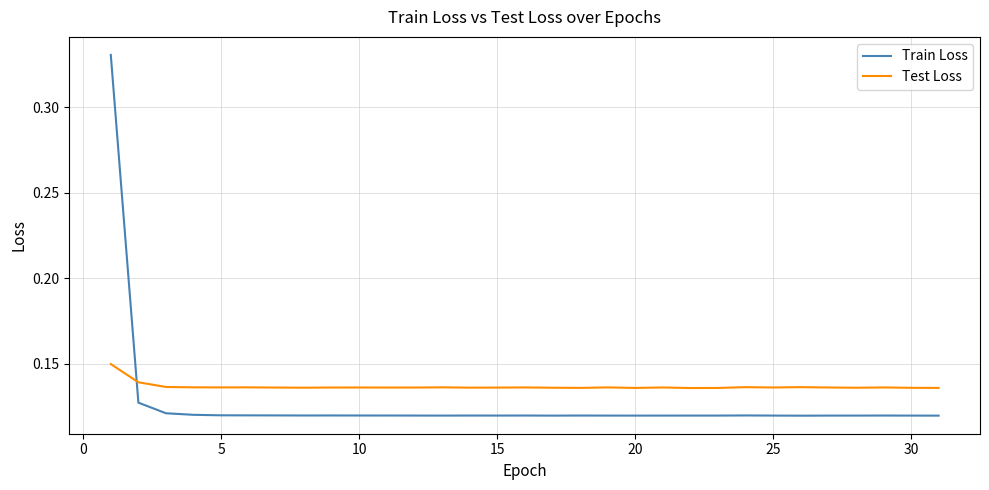

Which series has the widest spread of values?

Train Loss